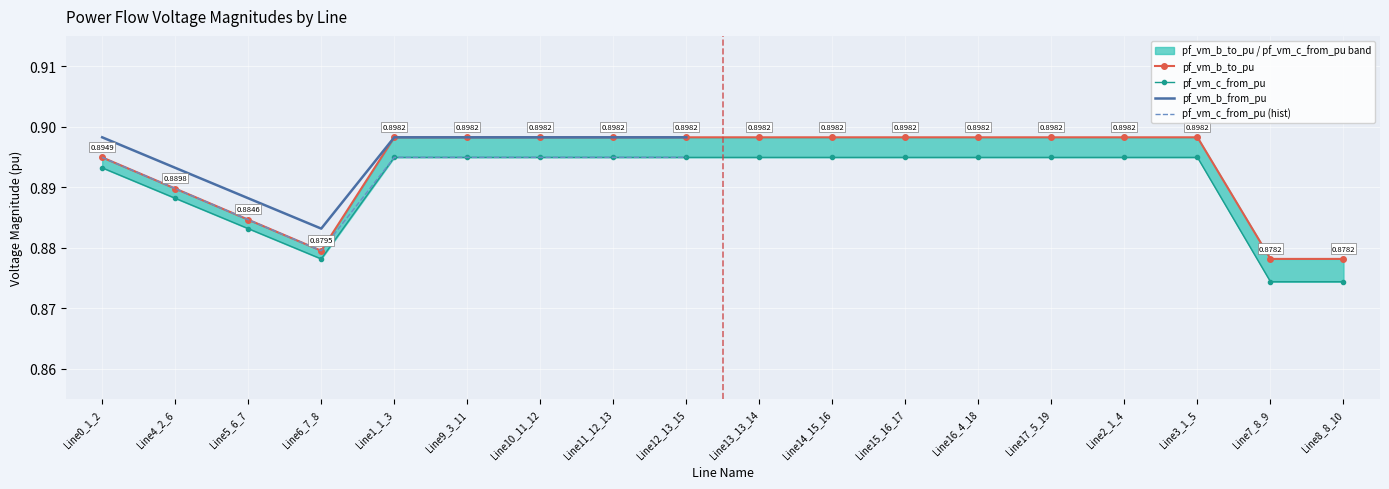

At how many categories does at least one series exceed 0?

18